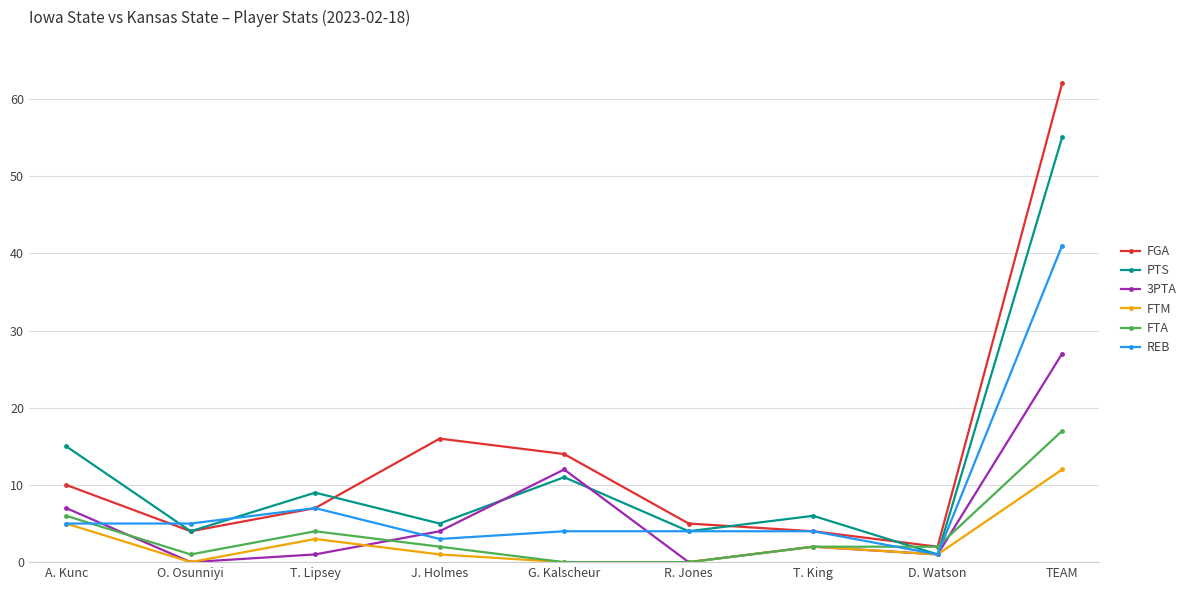

What is the maximum value shown in the chart?

62